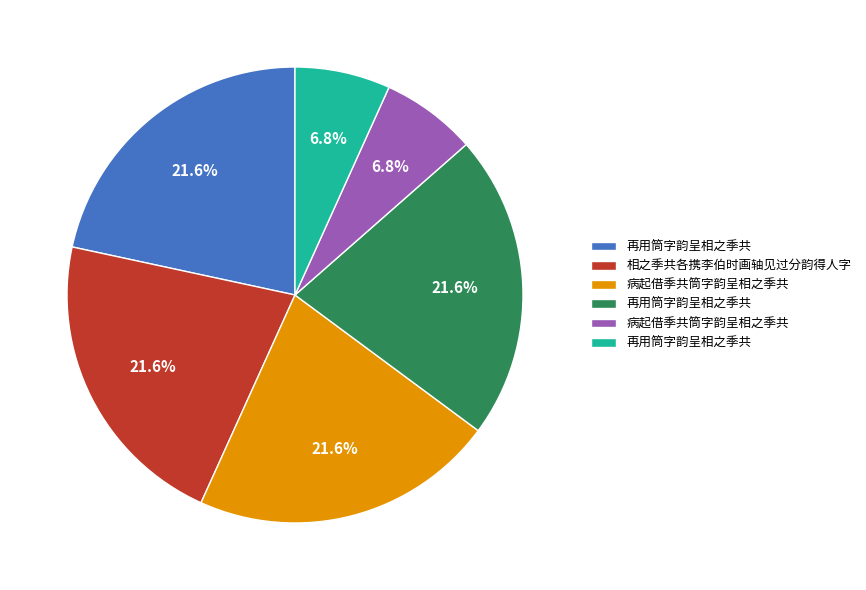

Is there a majority slice in this chart?

No